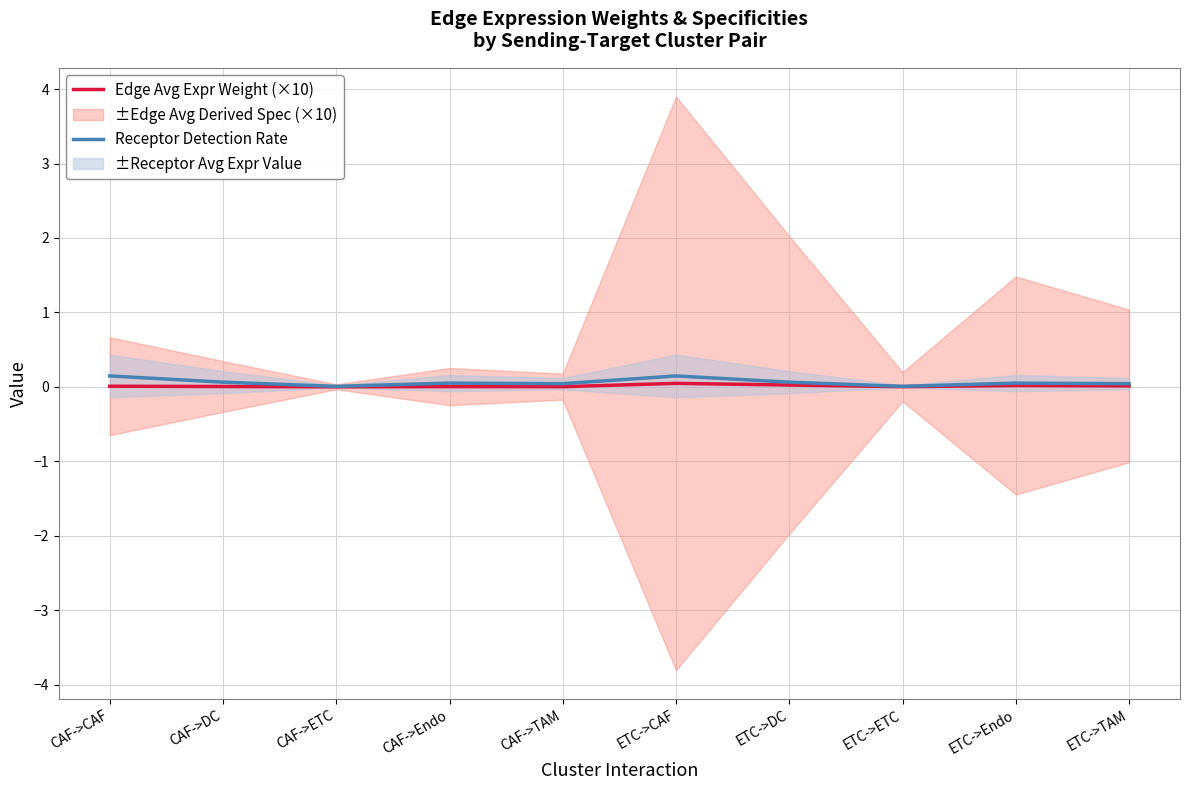

What is the label of the 4th point from the right?

ETC->DC